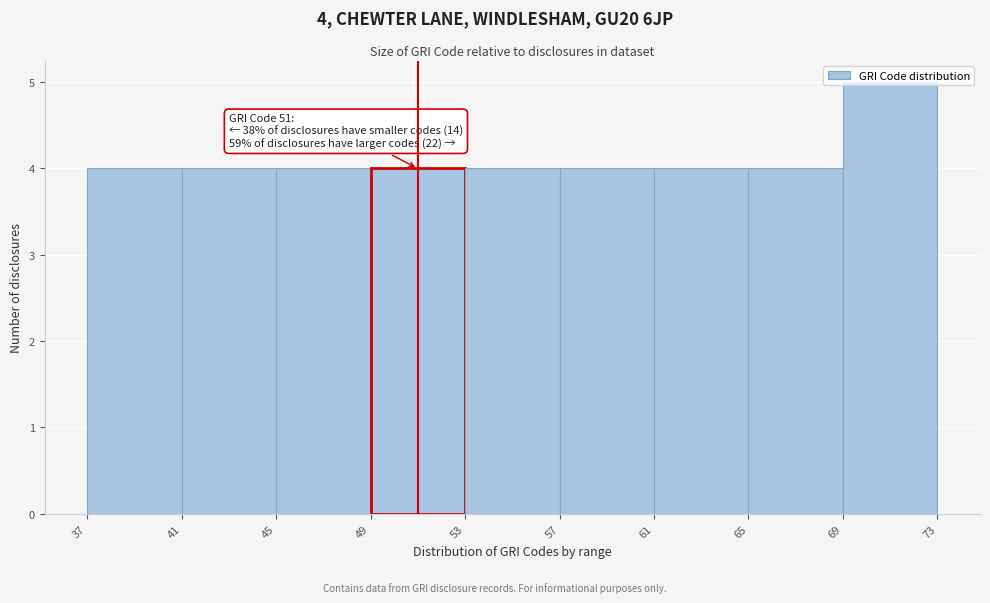

Over which range of the x-axis is the bar tallest?

69 to 73